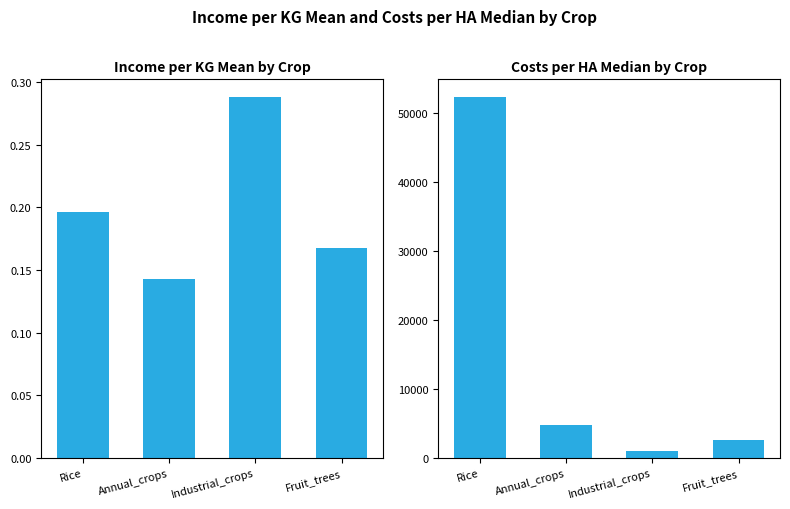

Is it true that costs_per_ha_median equals 2582.9 at Fruit_trees?

True